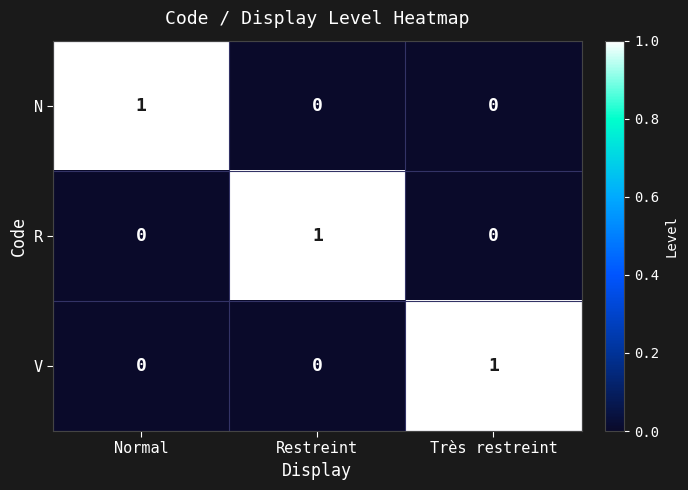

Reading left to right, transcribe all the data shown in this chart.

N: 1	0	0
R: 0	1	0
V: 0	0	1